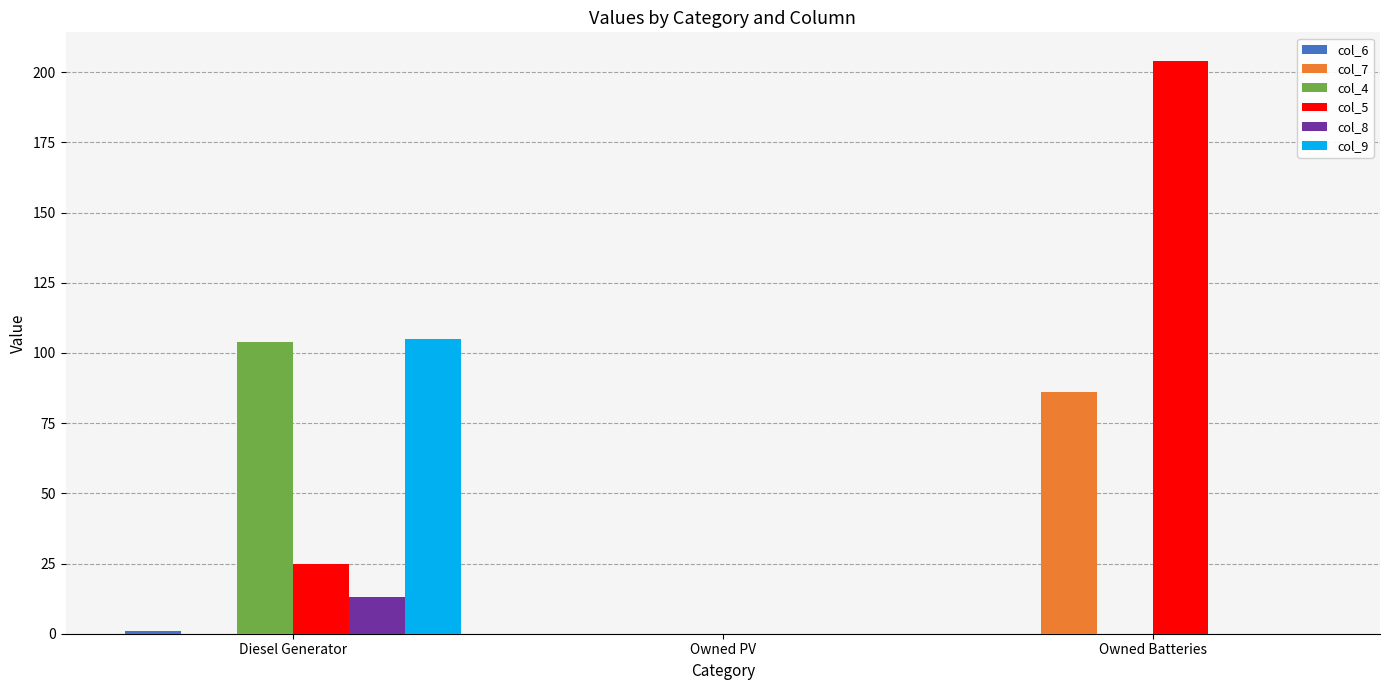

How many distinct data groups are displayed?

6